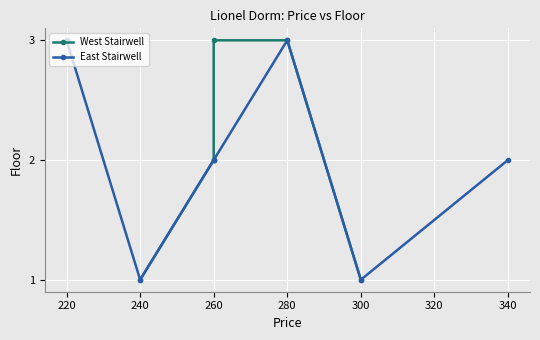

True or false: East Stairwell and West Stairwell cross at least once.

True